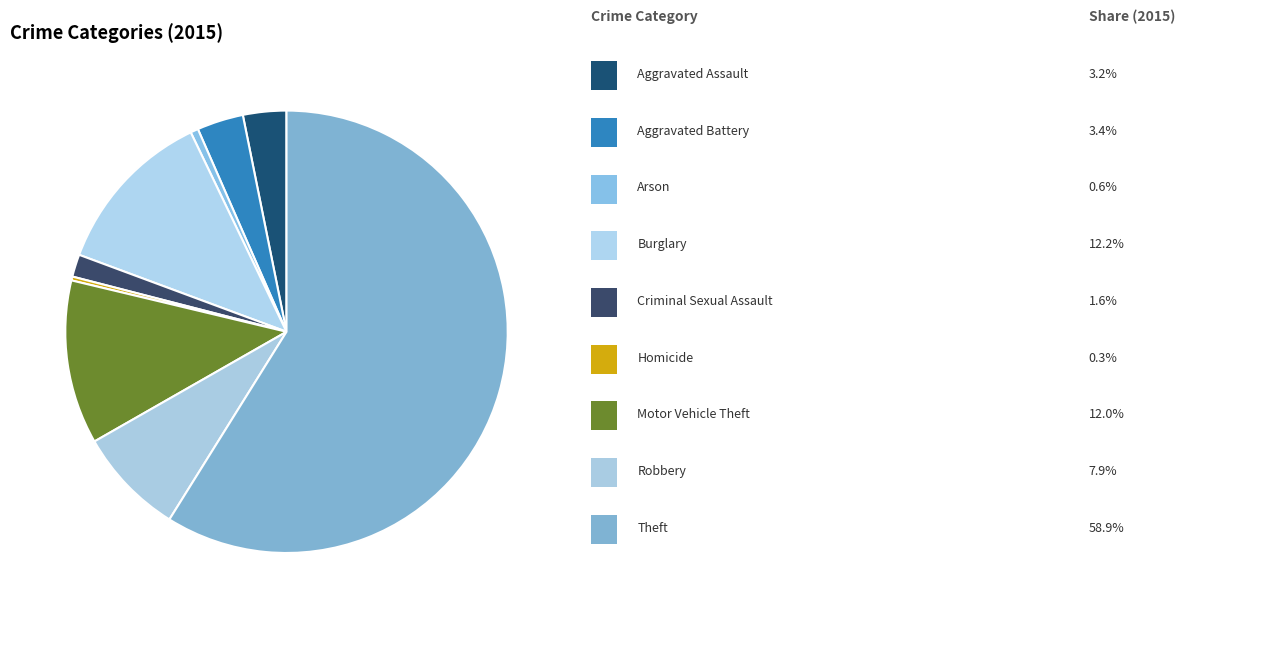

How many slices are in this pie chart?

9